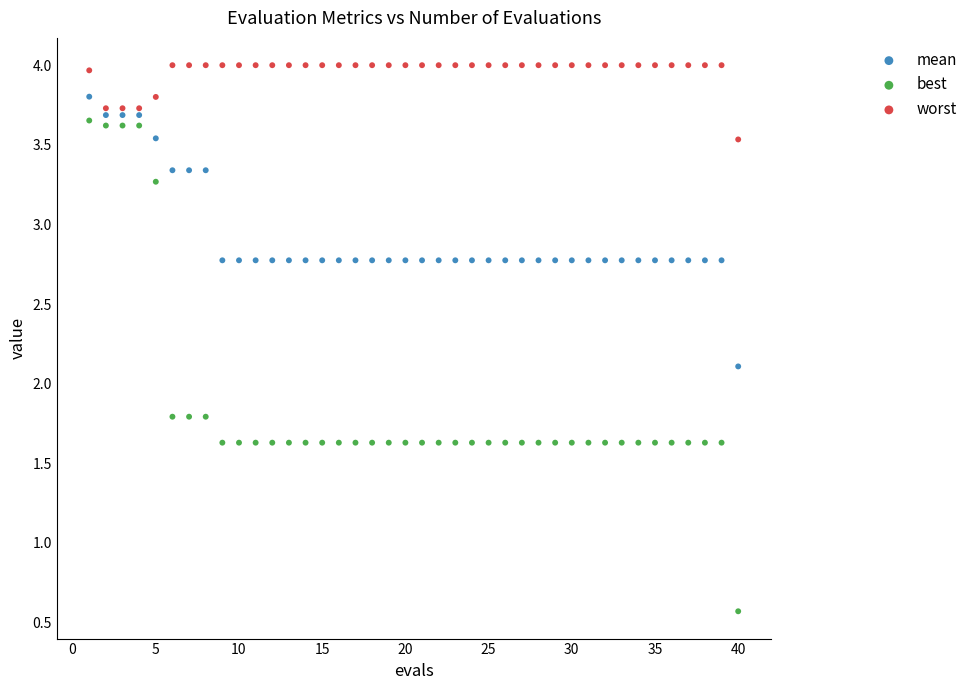

Which series reaches the maximum Y coordinate?

worst